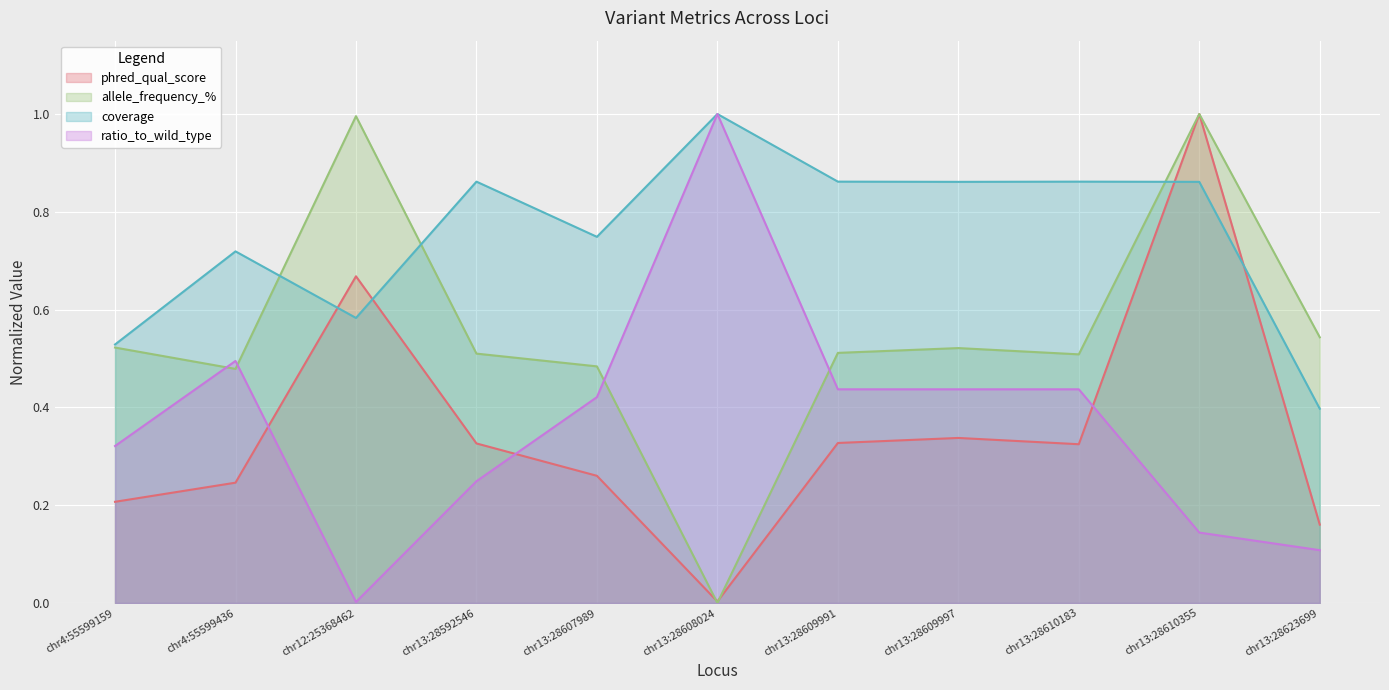

At which category does coverage reach its first local valley?

chr12:25368462